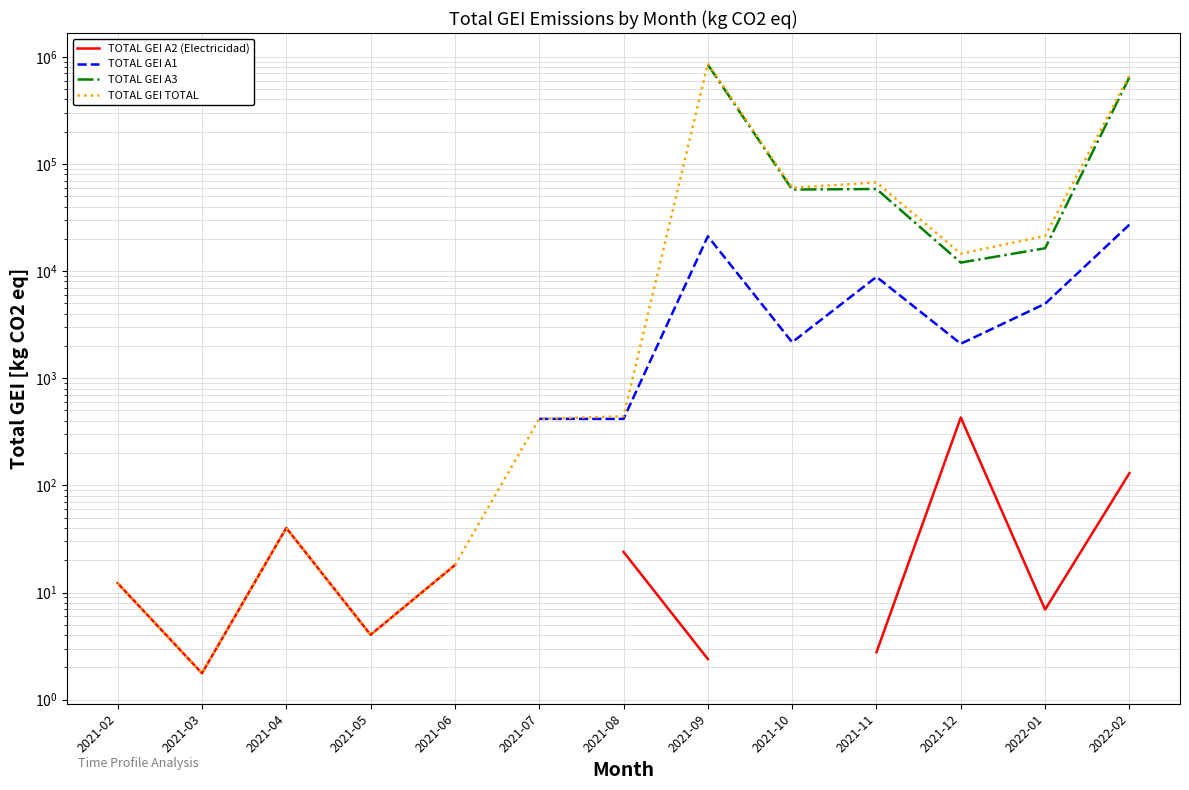

What is the minimum value shown in the chart?

1.8